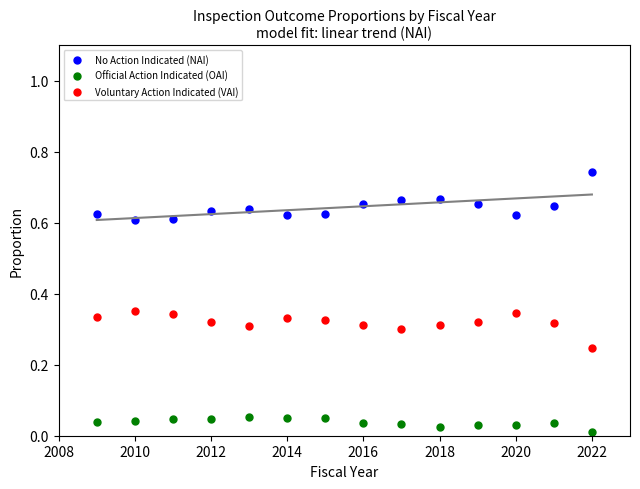

Which series reaches the maximum Y coordinate?

No Action Indicated (NAI)